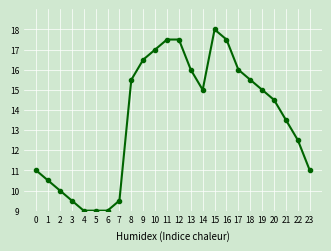

Which category has the highest value across all series?

15